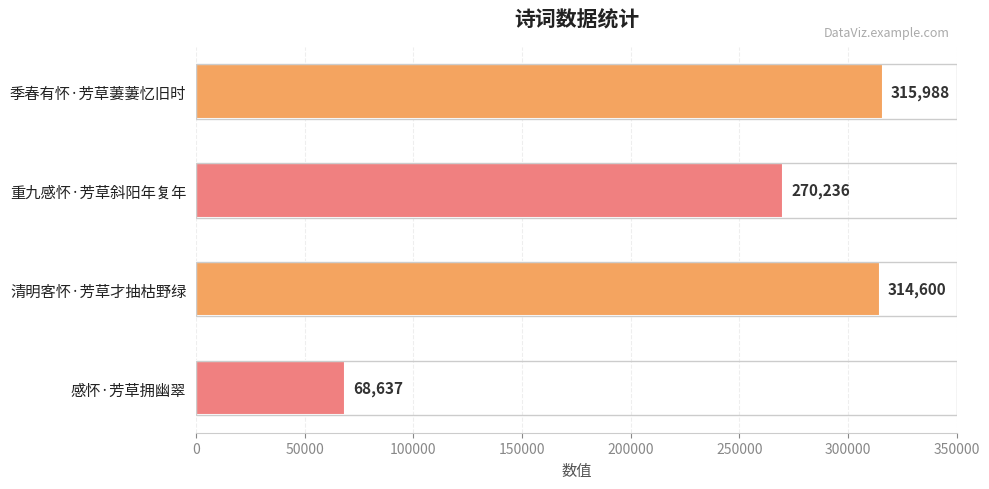

What is the sum of all values?

969461